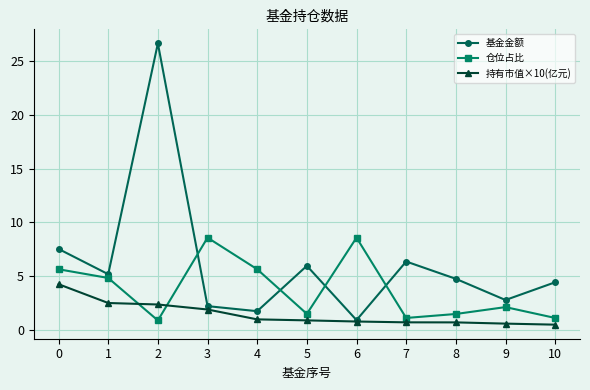

After their last crossing, which series has the higher values: 持有市值×10(亿元) or 仓位占比?

仓位占比